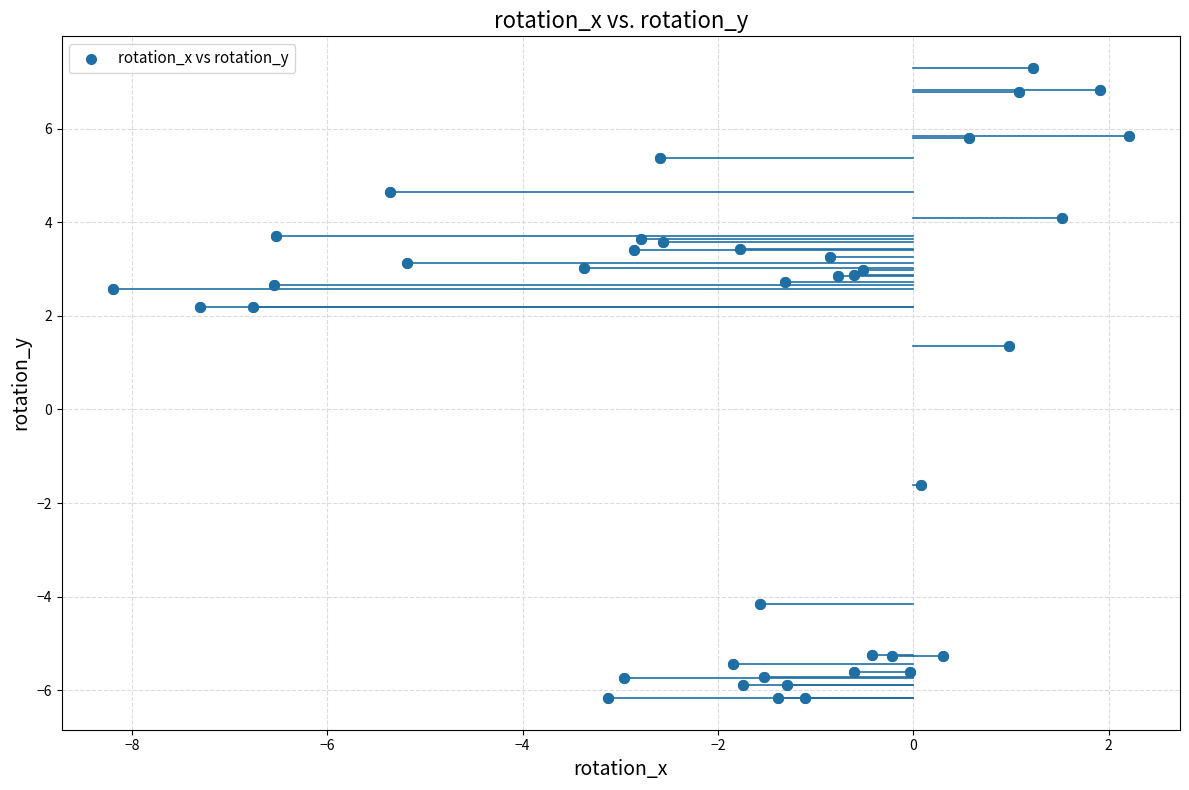

What Y value in the scatter plot is closest to 0?

1.4